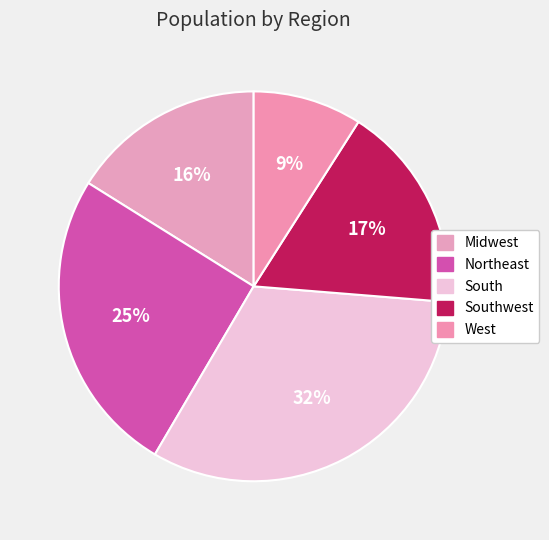

What is the smallest slice in the pie chart?

West